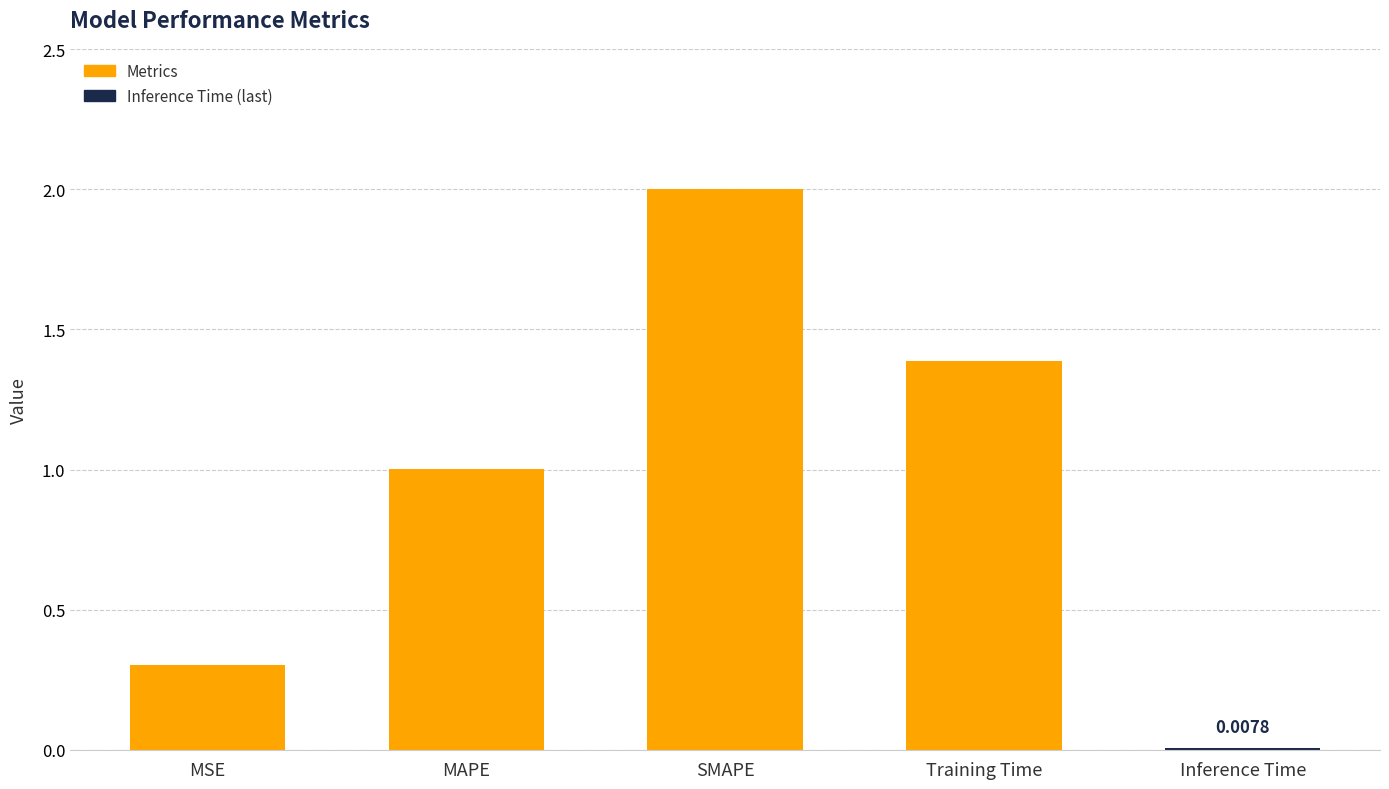

Are the bars grouped side by side (vs. stacked)?

No